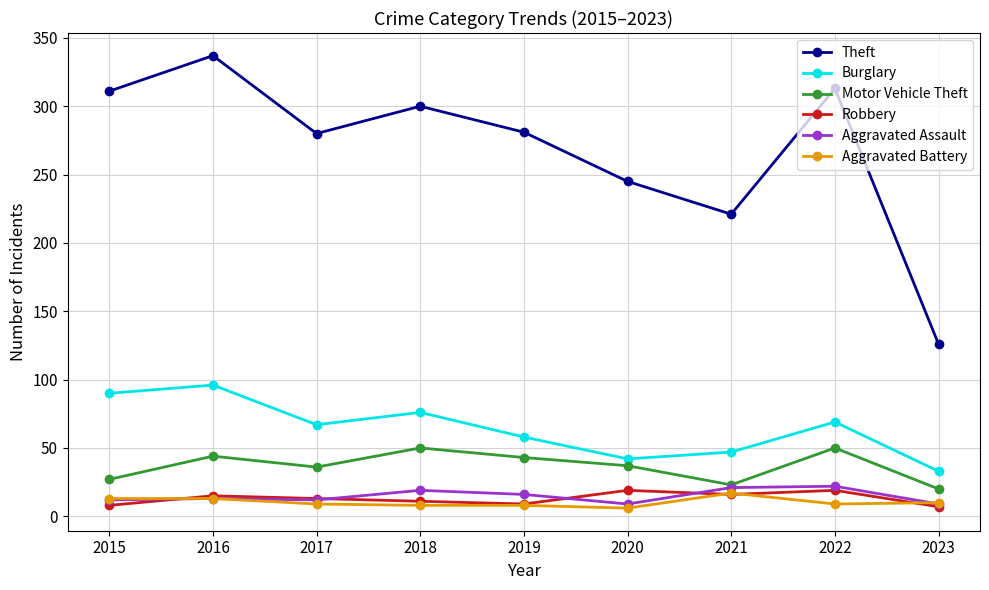

What is the minimum value for Robbery?

7